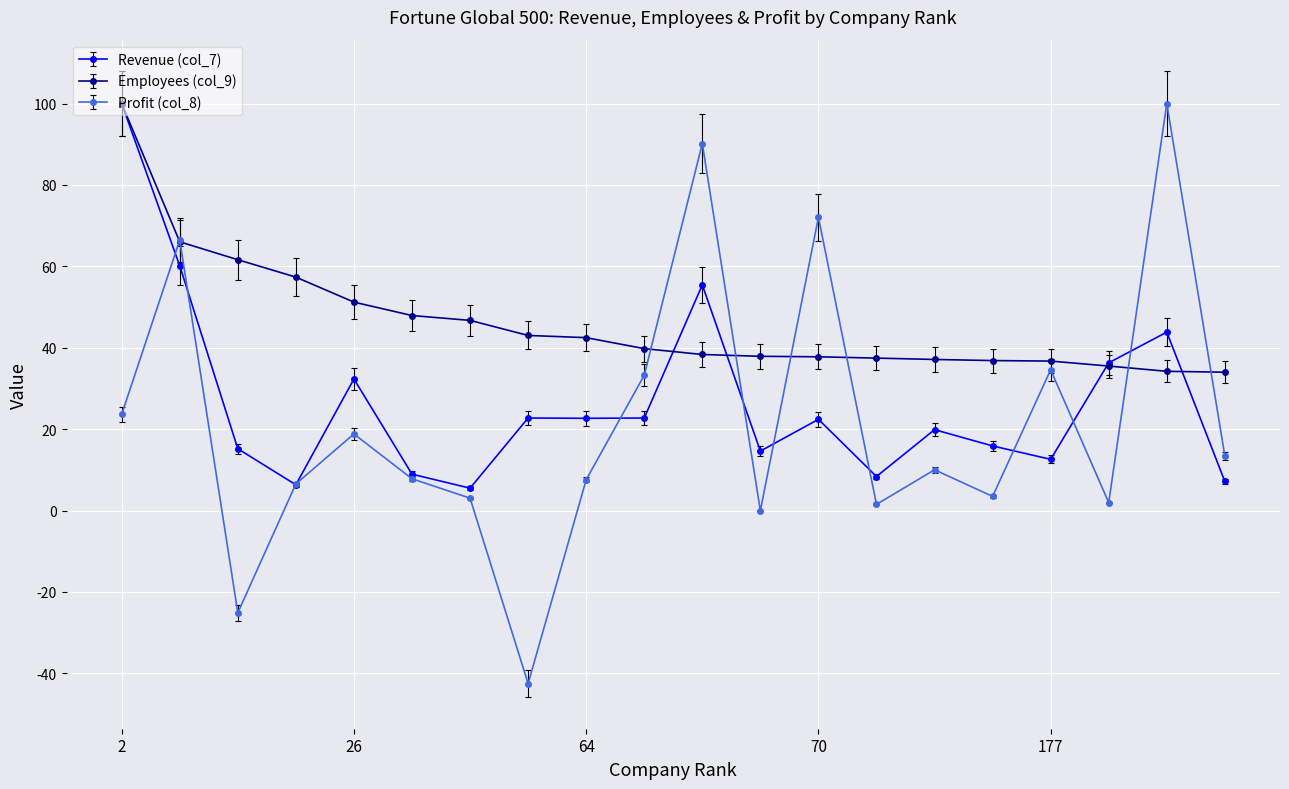

True or false: Profit (col_8) has more than 2 interior local peaks.

True